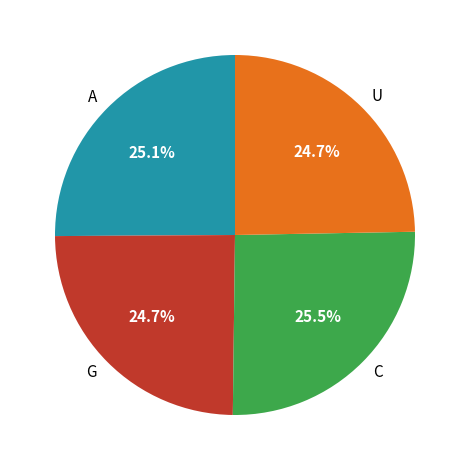

Count the number of slices in the pie.

4